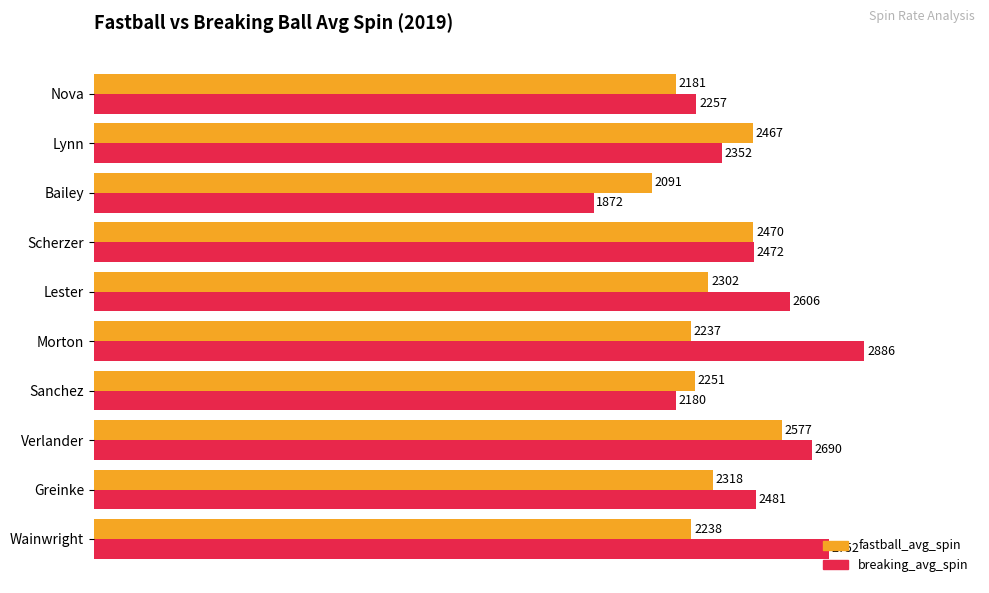

Rank the series by their average value, from lowest to highest.

fastball_avg_spin, breaking_avg_spin